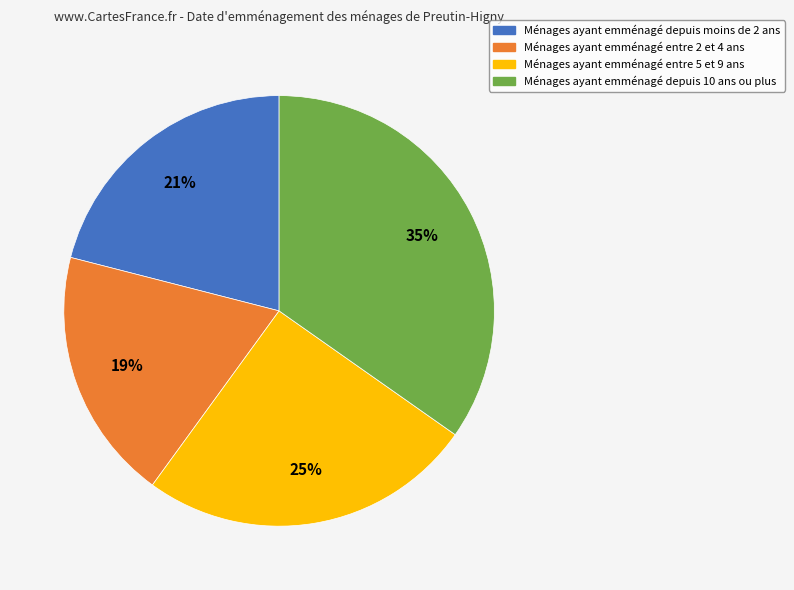

Is there any slice that represents more than half of the pie?

No